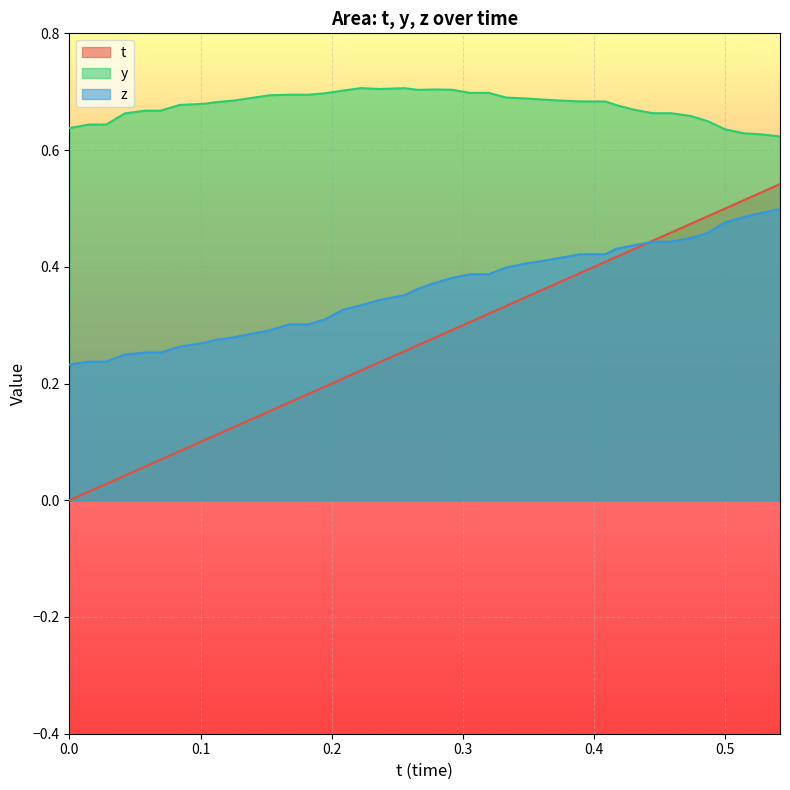

Which series has the largest range (max minus min)?

t